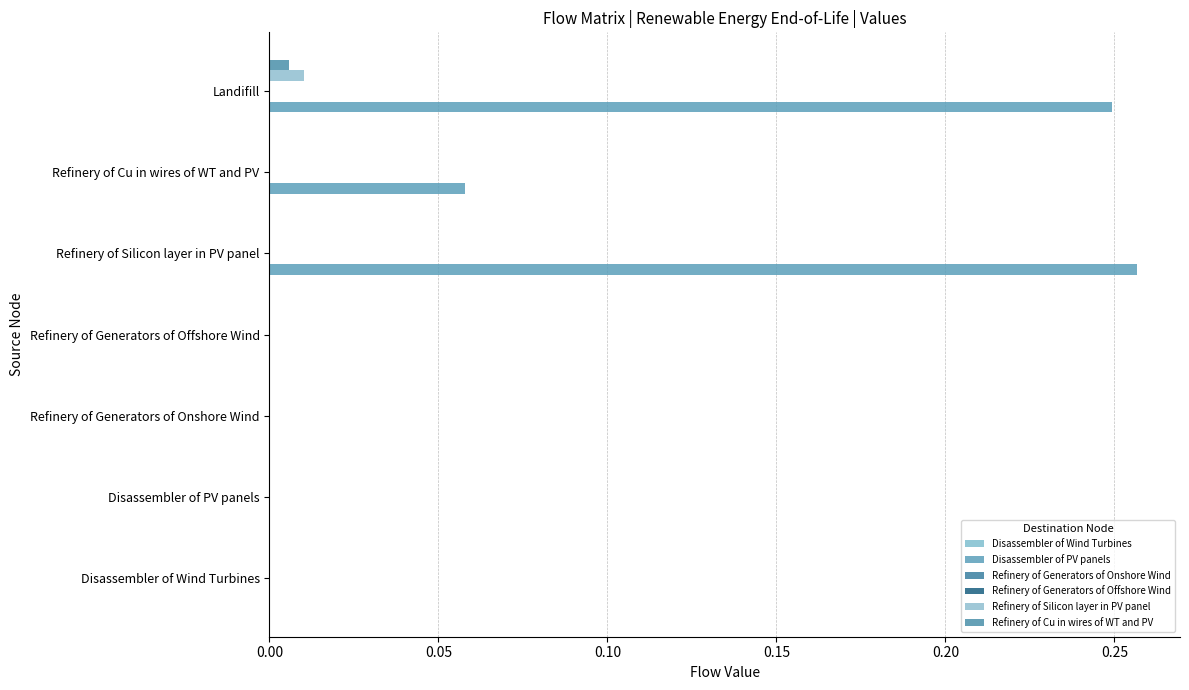

Which series has the largest range (max minus min)?

Disassembler of PV panels